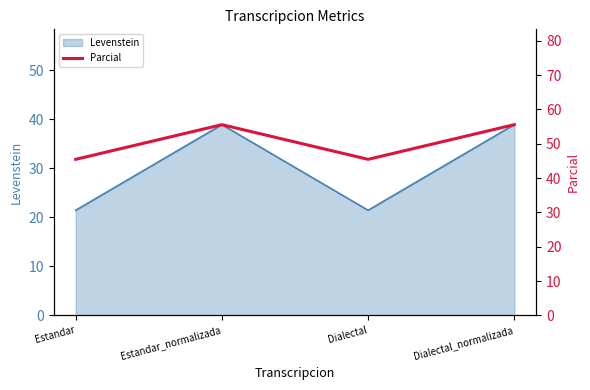

List the labels in order of value, smallest first.

Estandar, Dialectal, Estandar_normalizada, Dialectal_normalizada